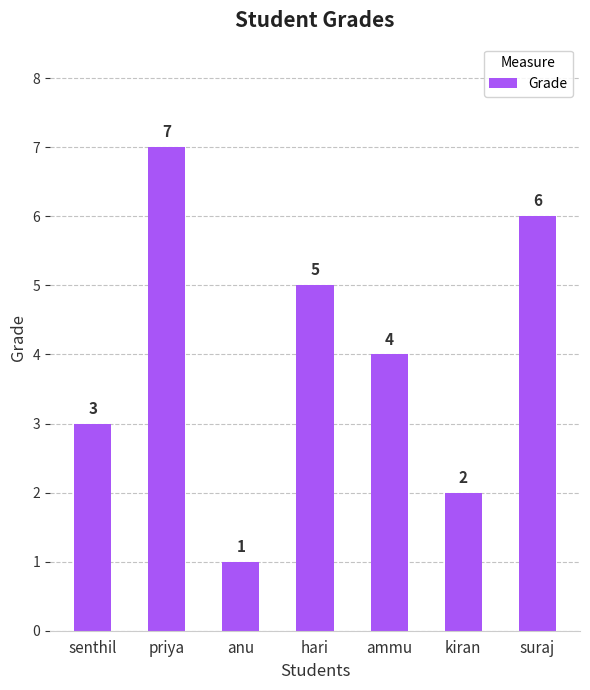

Reading left to right, list all the values displayed in this chart.

3	7	1	5	4	2	6